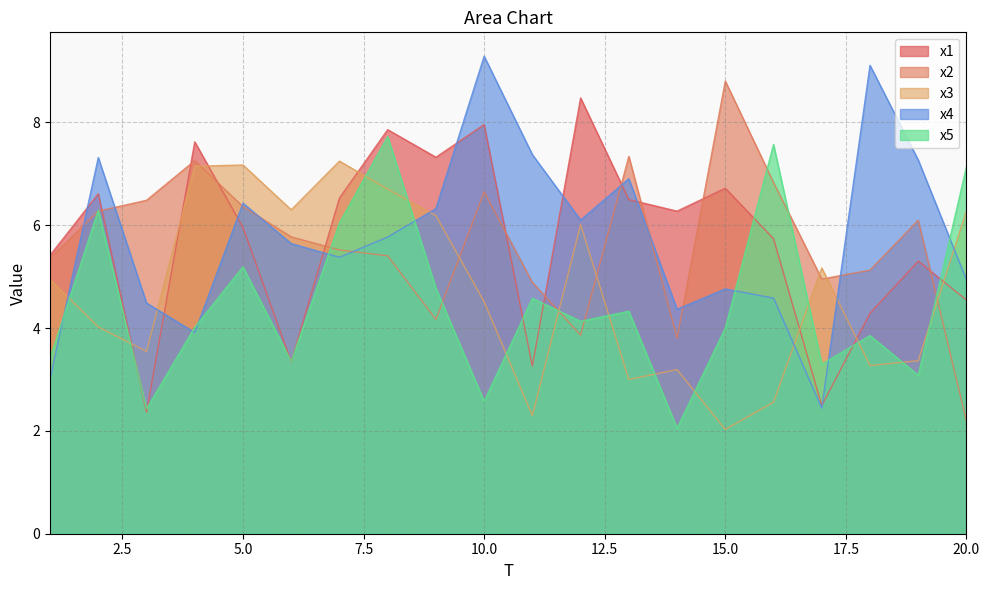

Between 2 and 5, which series saw the biggest shift?

x3